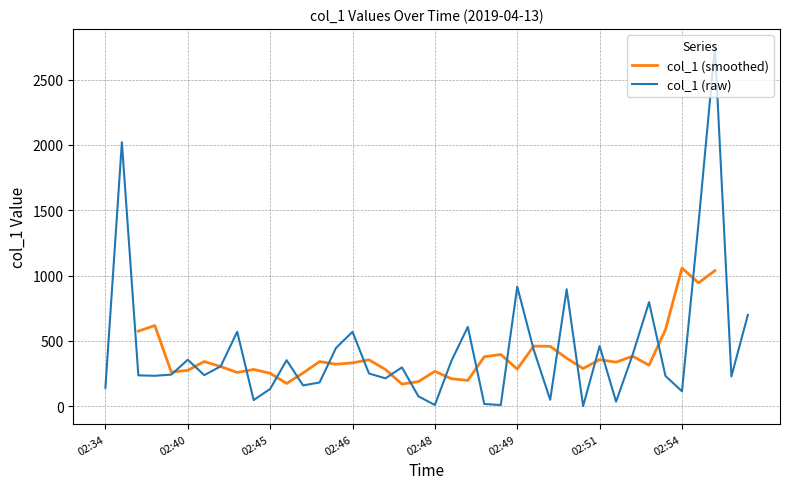

What is the highest value of the col_1 (raw) series?

2750.6